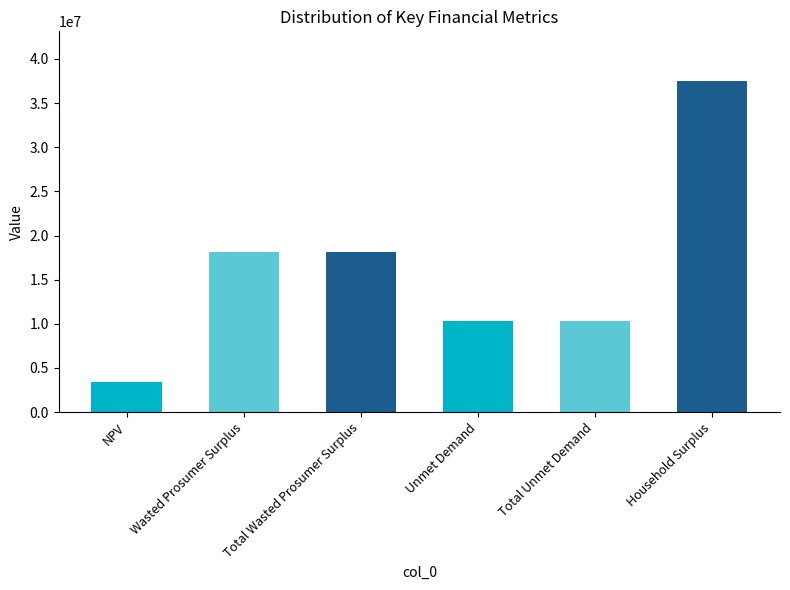

What position from the right is Total Unmet Demand?

2